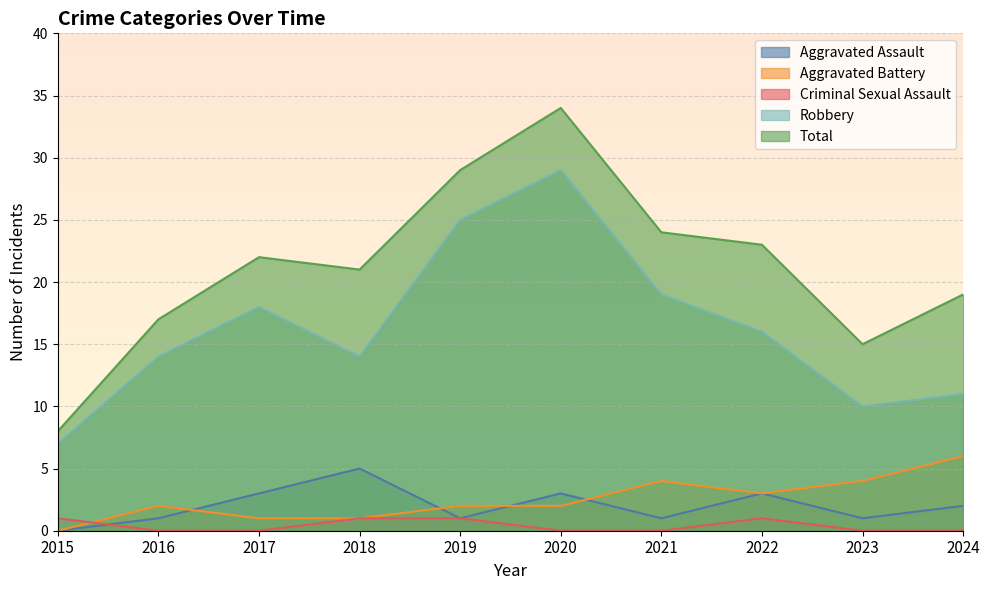

What is the average value of the Aggravated Battery series?

2